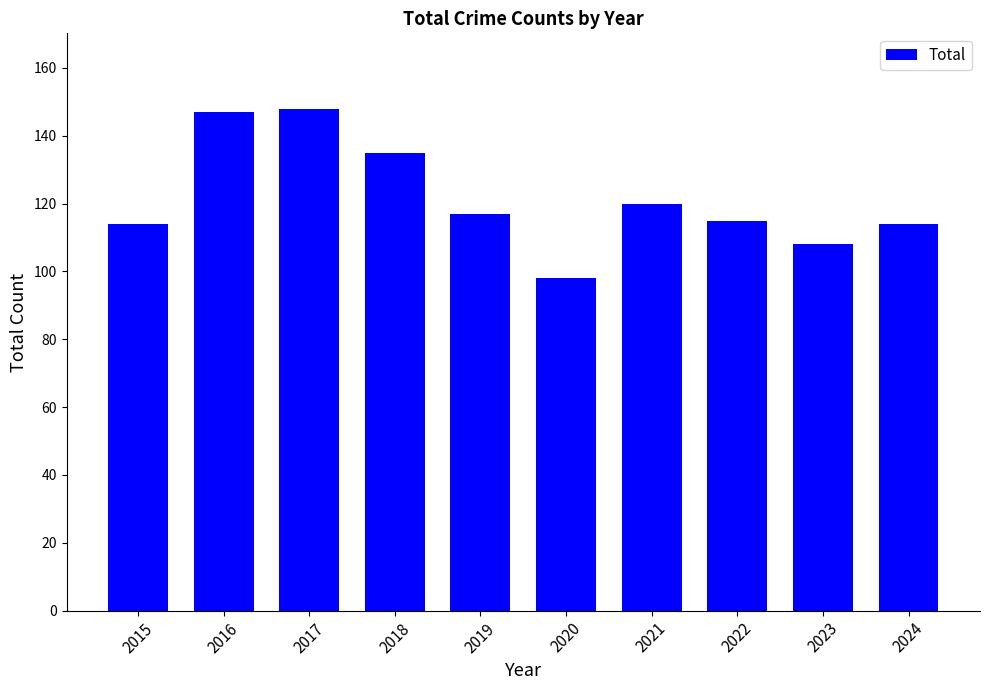

Where is the data nearest to the value 123?

2021